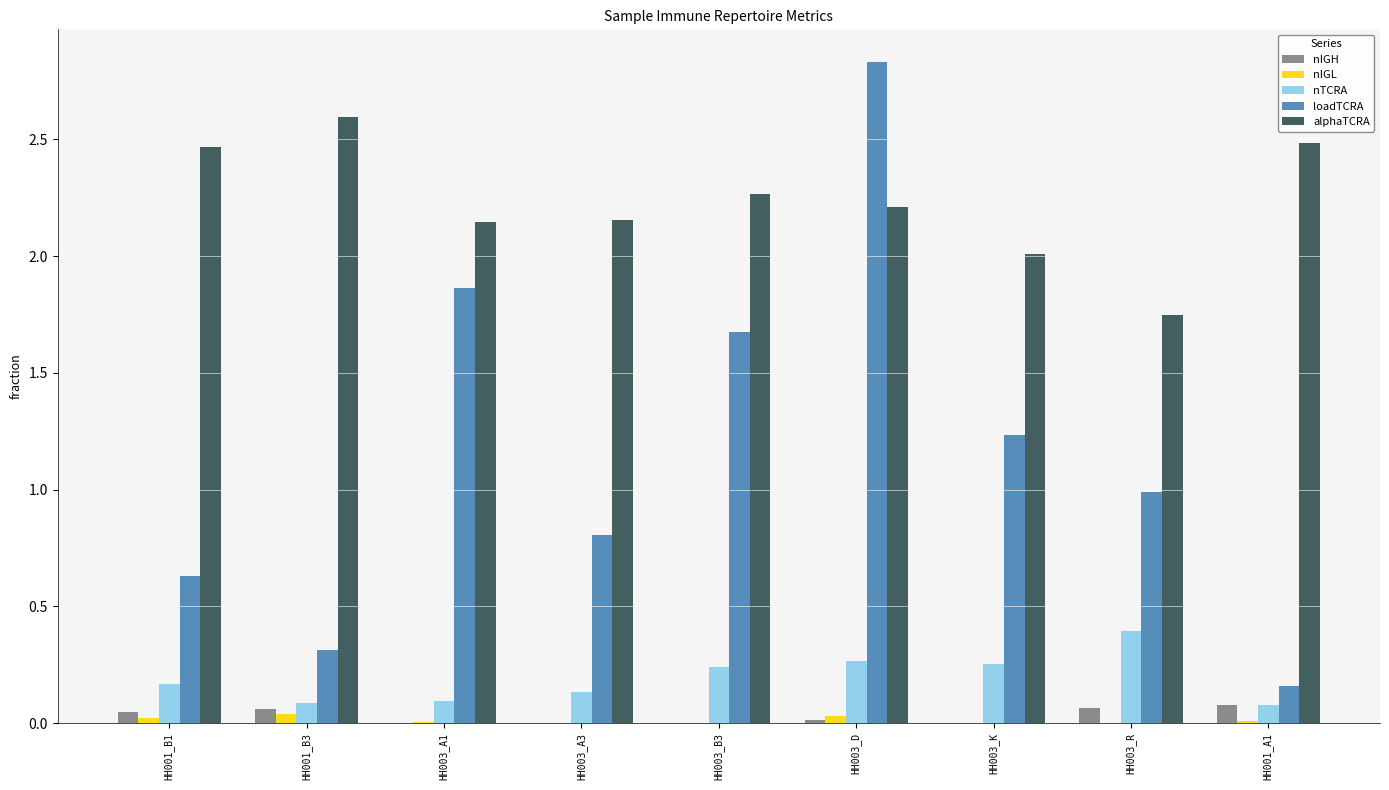

Which series has the largest total across all categories?

alphaTCRA